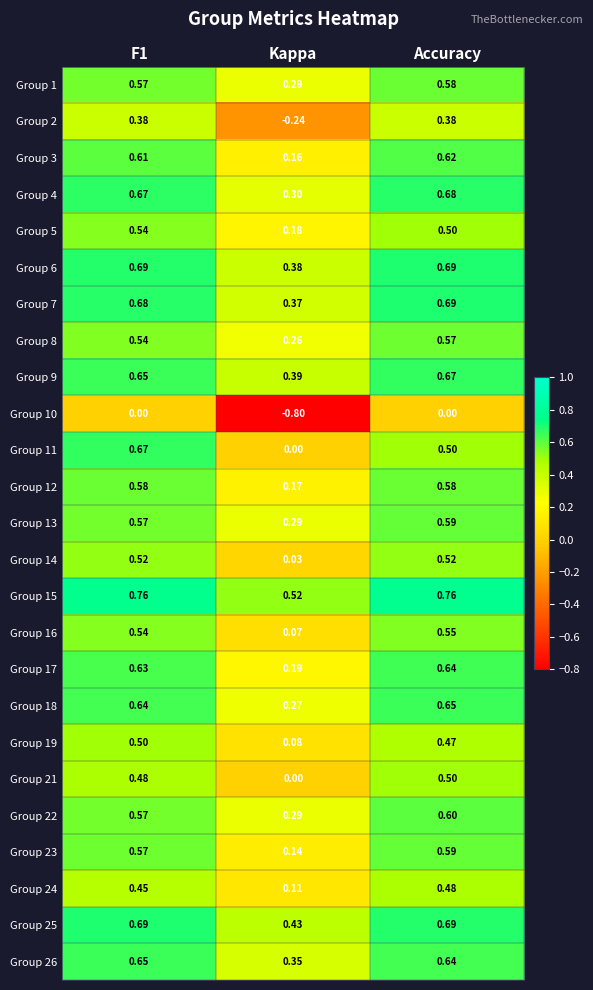

At which label is Group 2 closest to 0?

Kappa